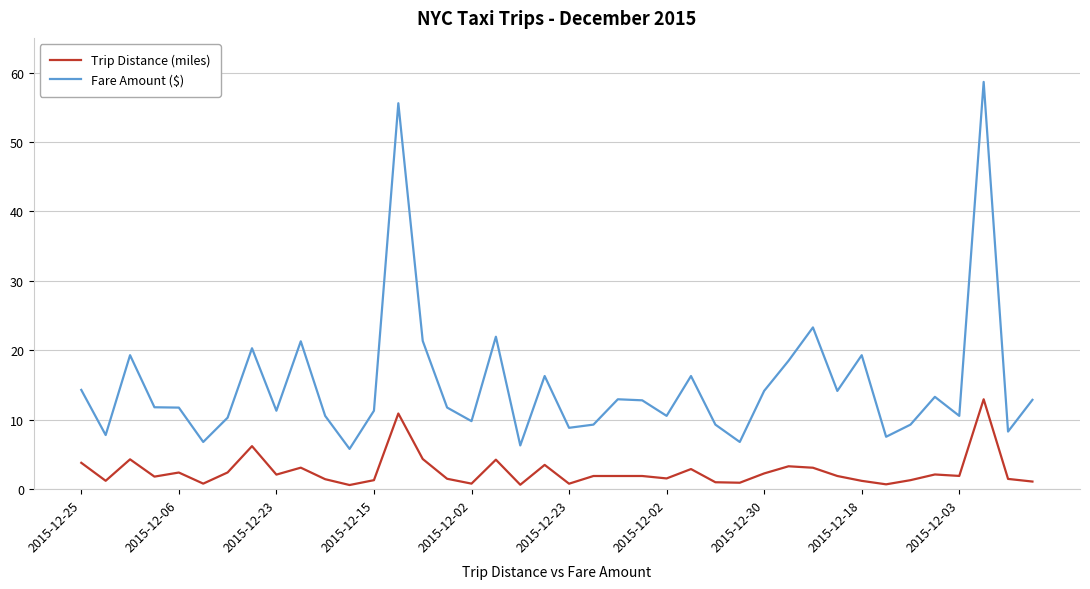

List the series in order of their overall mean, highest first.

Fare Amount ($), Trip Distance (miles)